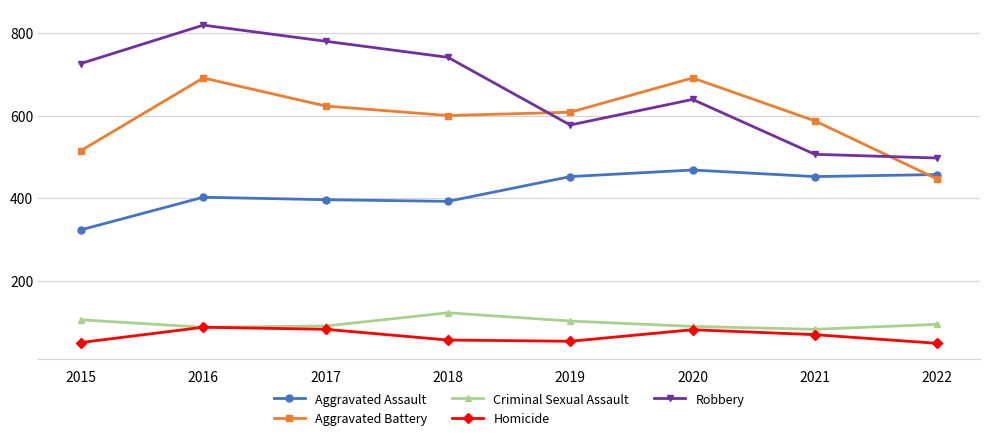

True or false: Homicide has a value of 48 at 2017.

False